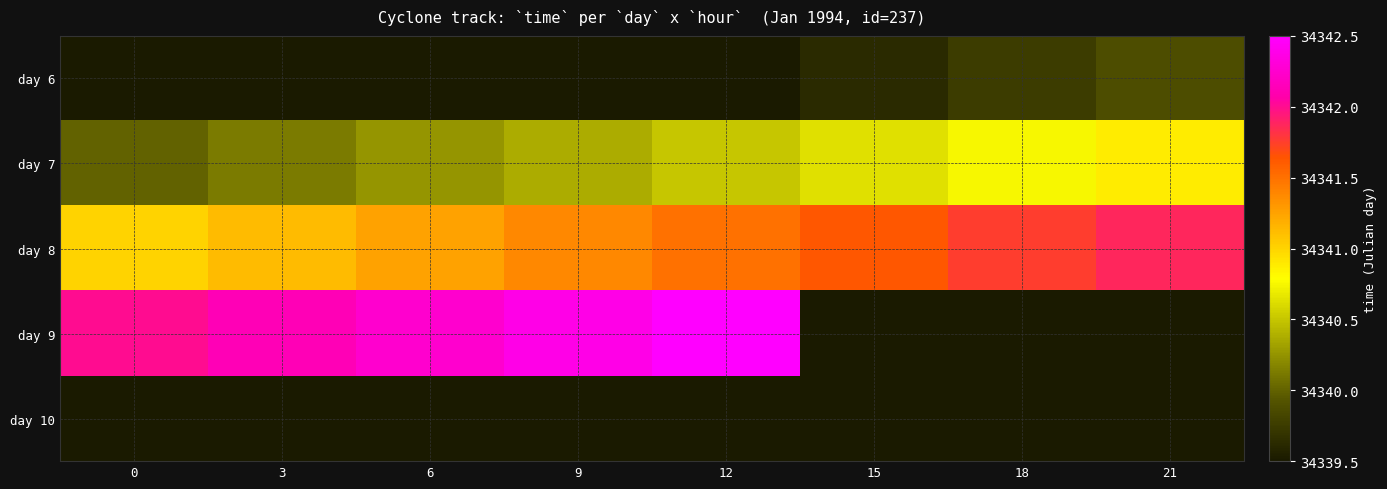

Which series has the largest total across all categories?

day 8